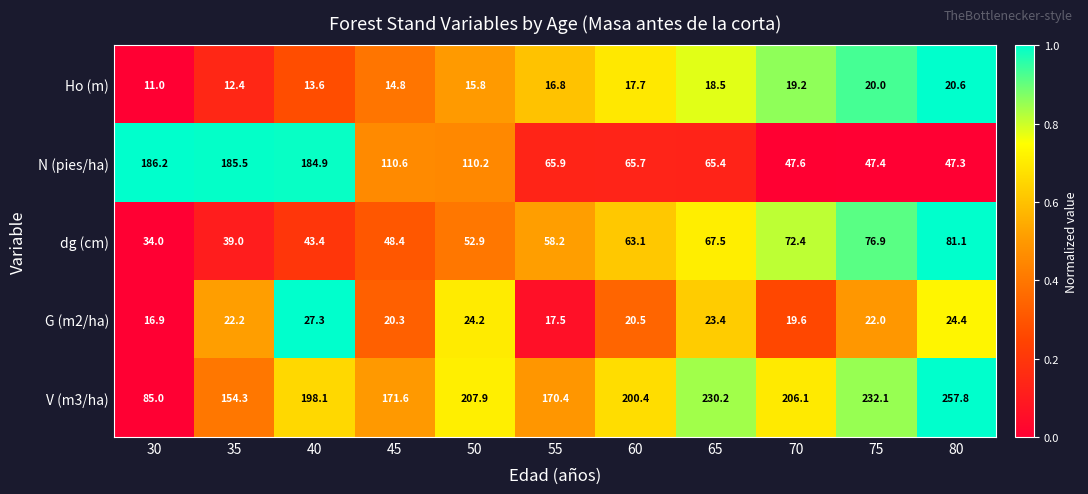

Read the V (m3/ha) value at 80.

257.8